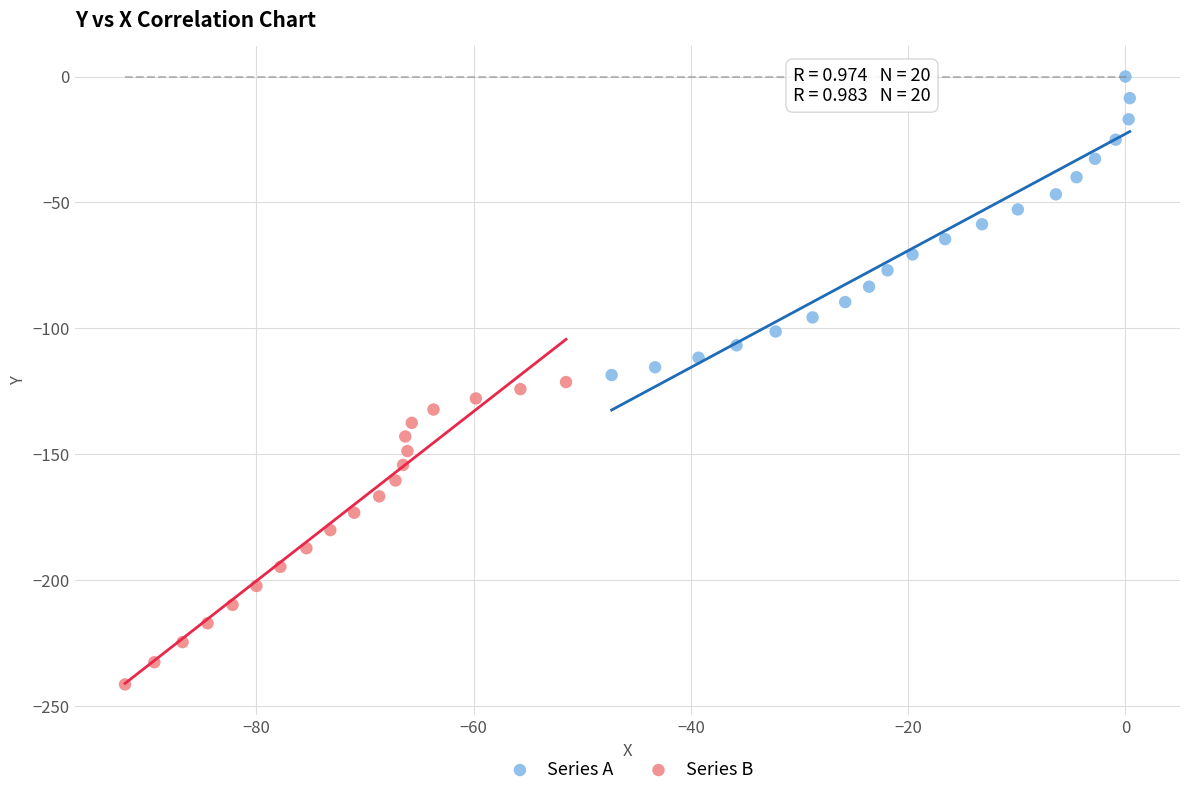

What are all the series names shown in the legend?

Series A, Series B